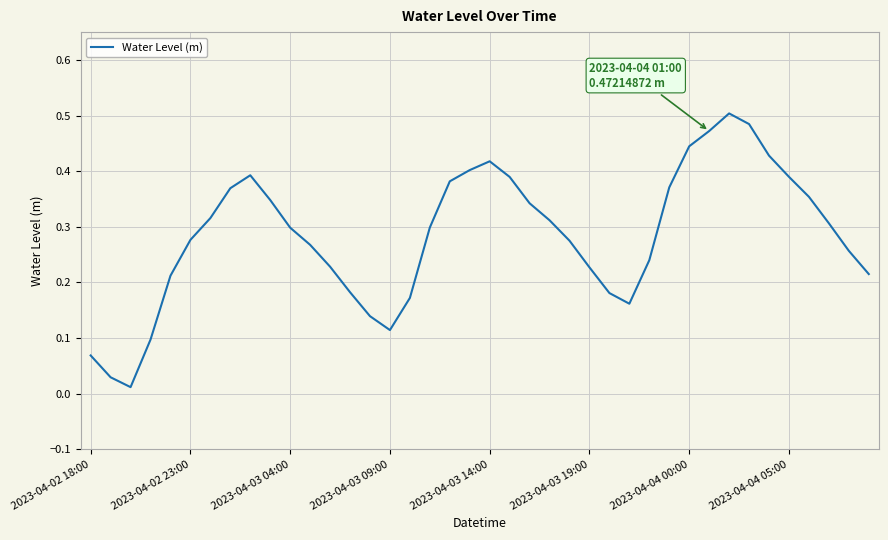

True or false: the data has more than 2 interior local peaks.

True